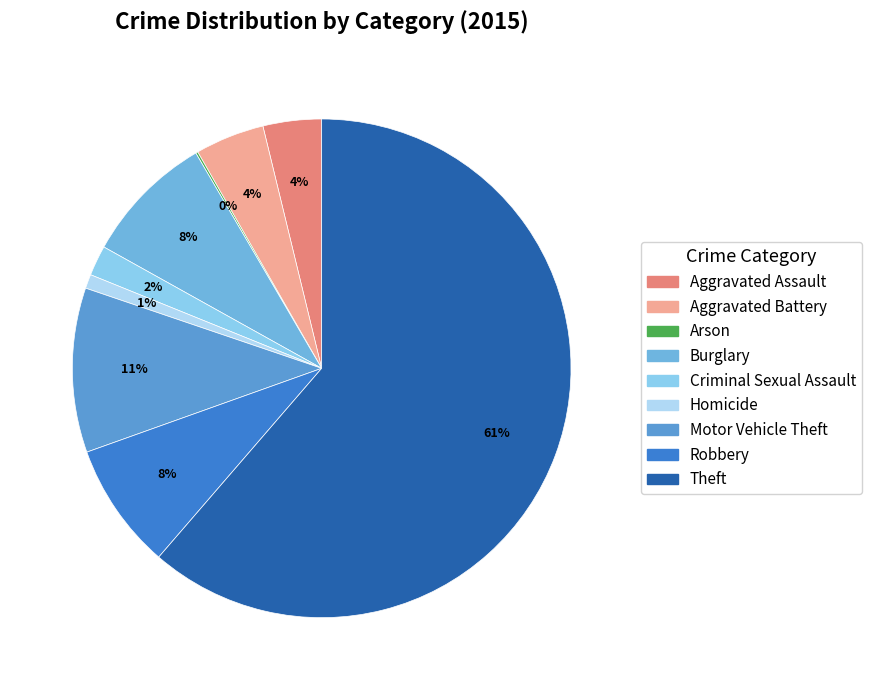

To the nearest percent, what is the average slice percentage?

11%